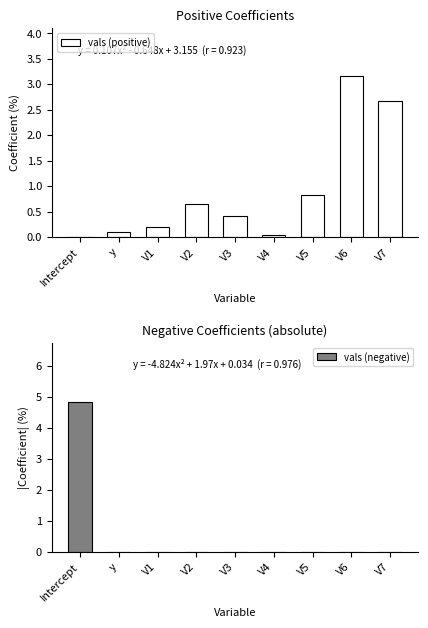

What is the maximum value shown in the chart?

4.8